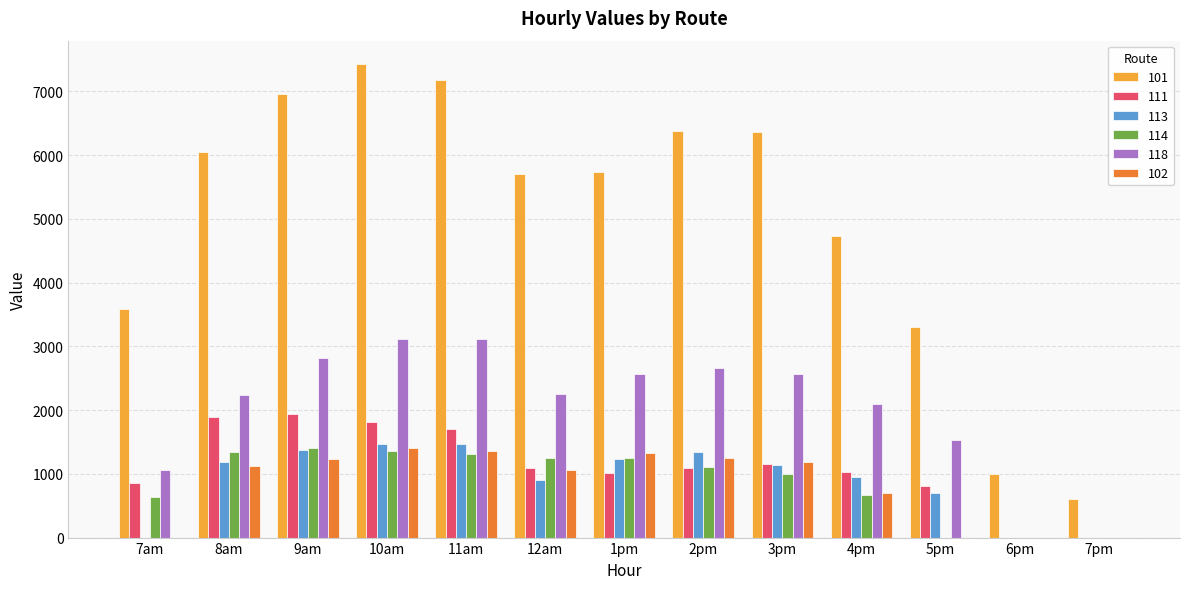

What is the sum of the 118 values at 1pm and 2pm?

5228.0